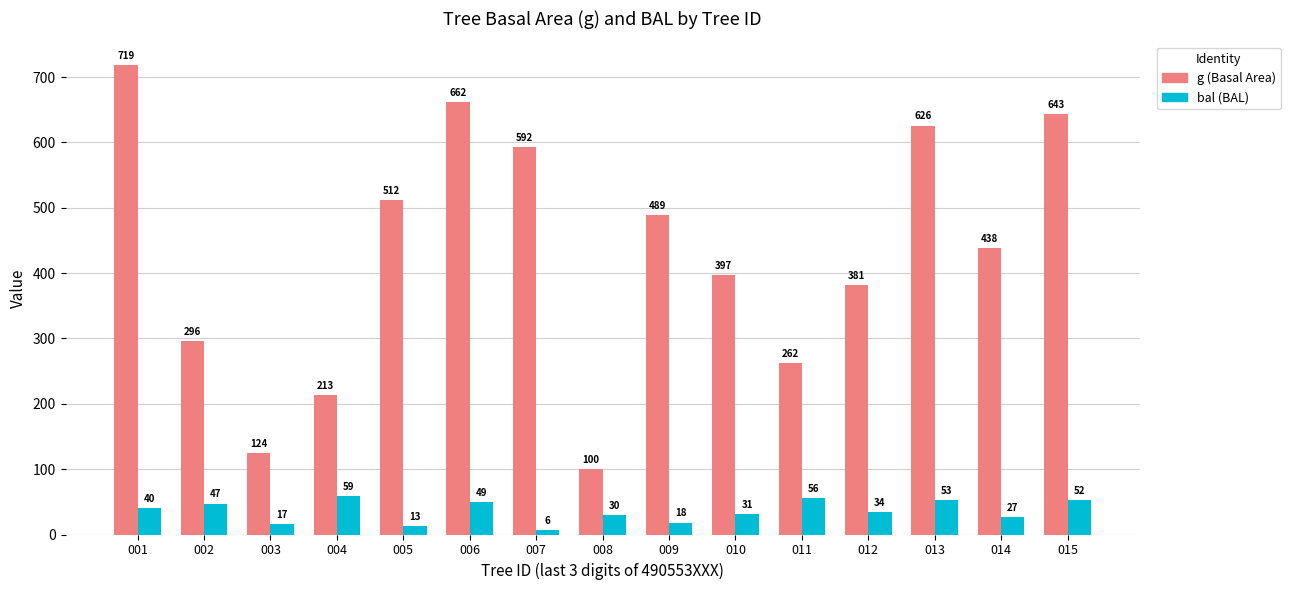

What is the total value across all series at 012?

415.0